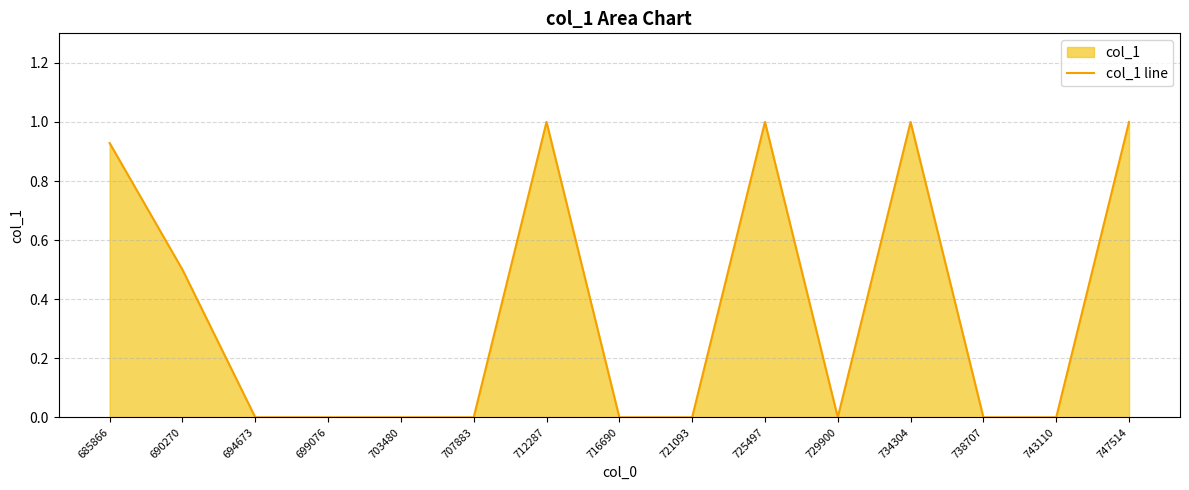

Reading left to right, transcribe all the data shown in this chart.

685866=0.9	690270=0.5	694673=0.0	699076=0.0	703480=0.0	707883=0.0	712287=1.0	716690=0.0	721093=0.0	725497=1.0	729900=0.0	734304=1.0	738707=0.0	743110=0.0	747514=1.0